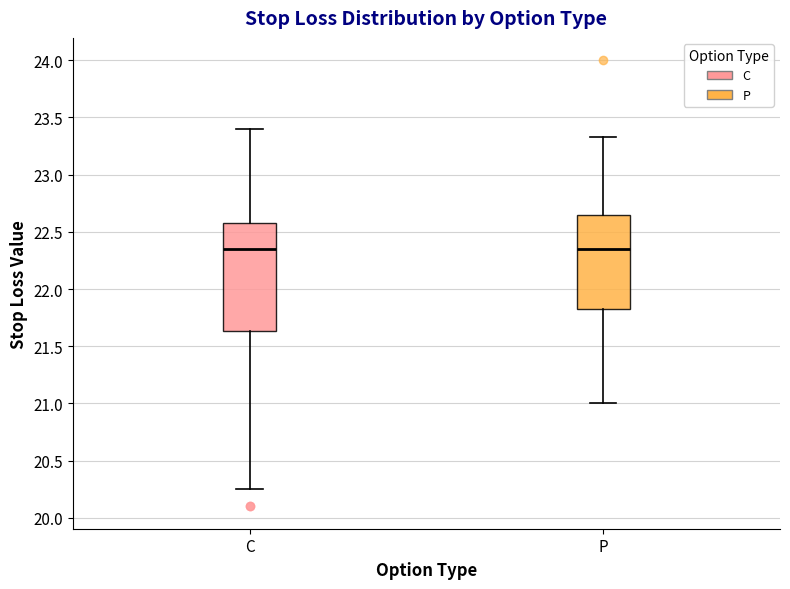

Where is the upper edge of the box for C on the y-axis? The values are not printed on the chart, so give them approximately, as read against the axis.

22.60